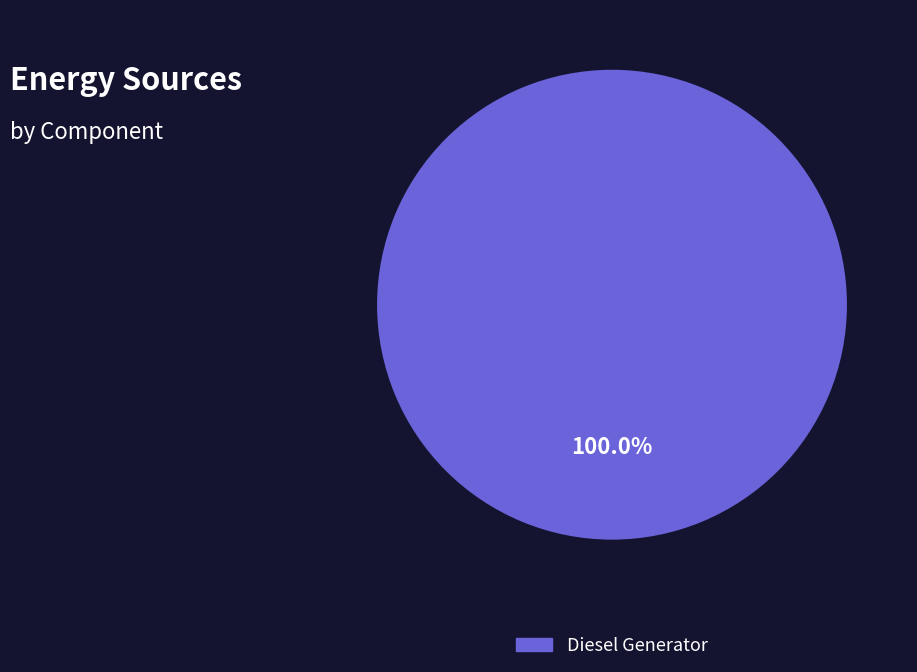

How many segments does this pie chart have?

1